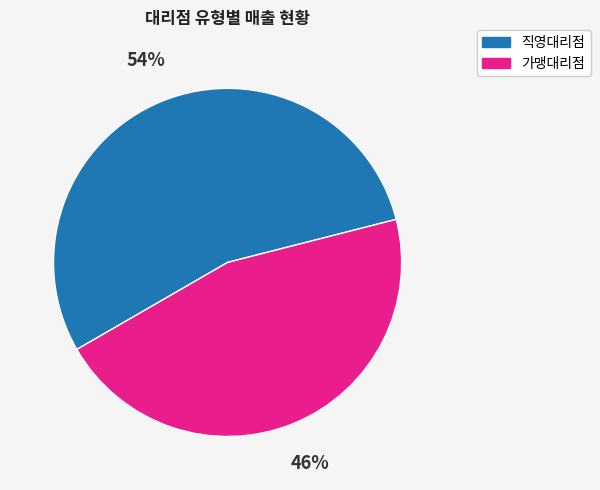

To the nearest percent, what is the combined percentage of 가맹대리점 and 직영대리점?

100%